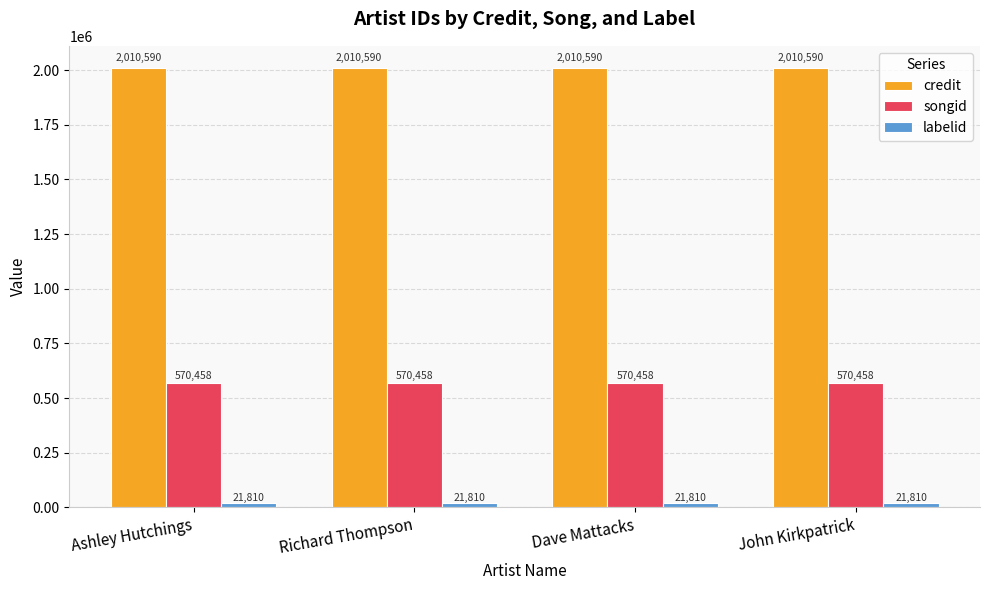

Is the value of credit at Richard Thompson greater than the value of labelid at Ashley Hutchings?

Yes